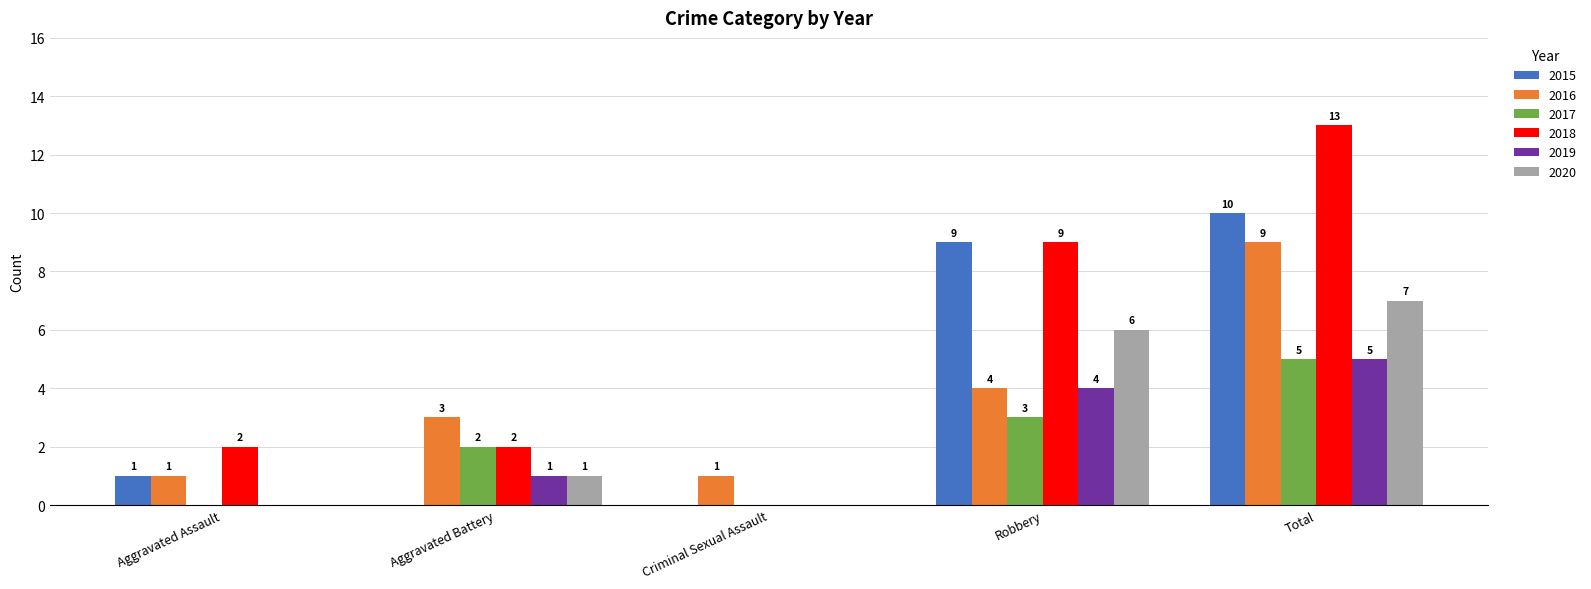

What is the spread (max minus min) of values at Criminal Sexual Assault?

1